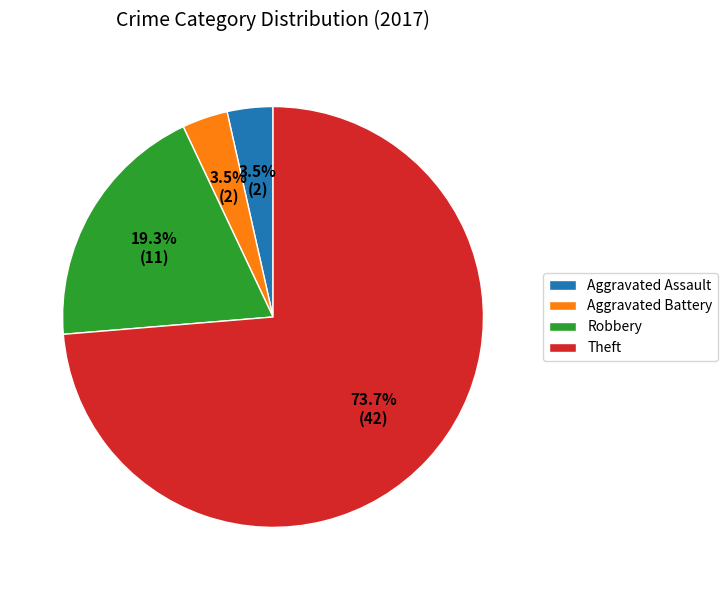

Count the number of slices in the pie.

4